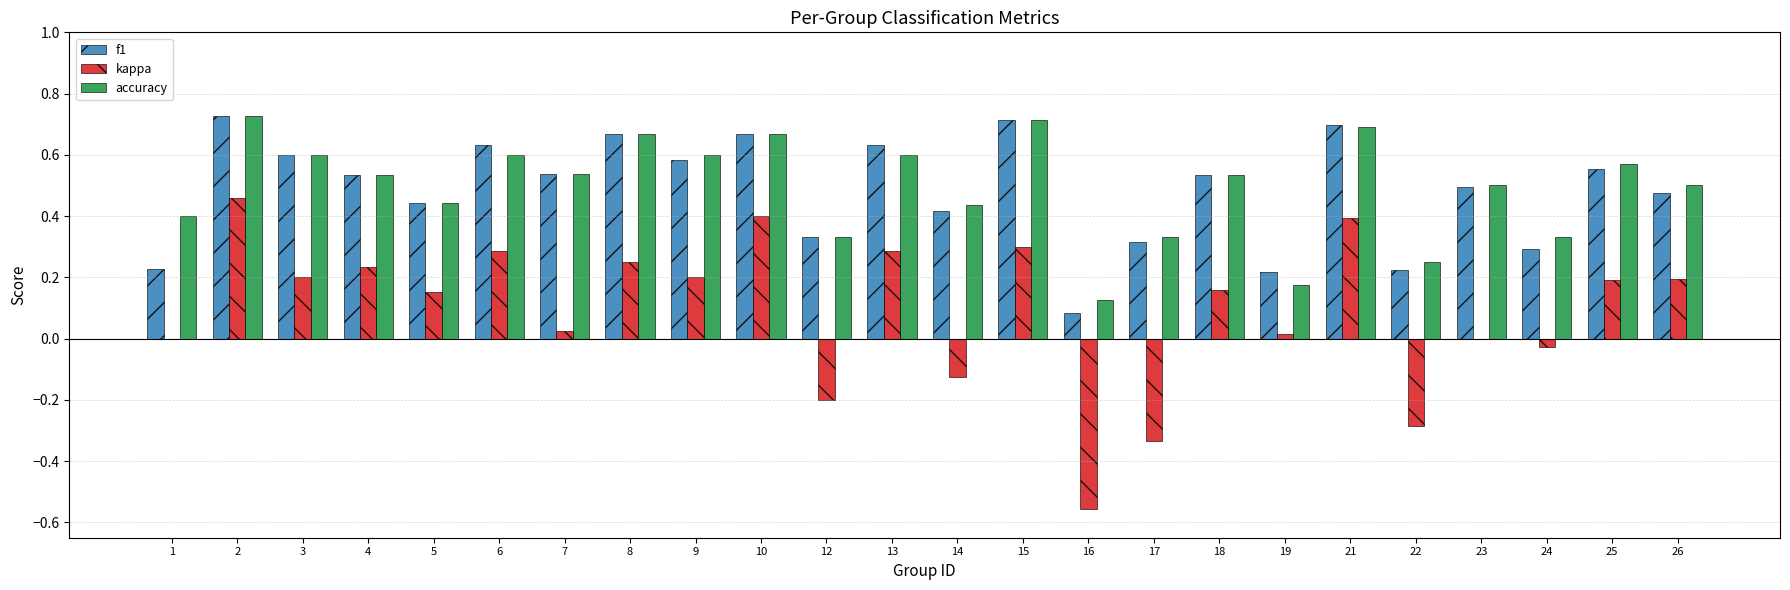

What is the total value across all series at 26?

1.2